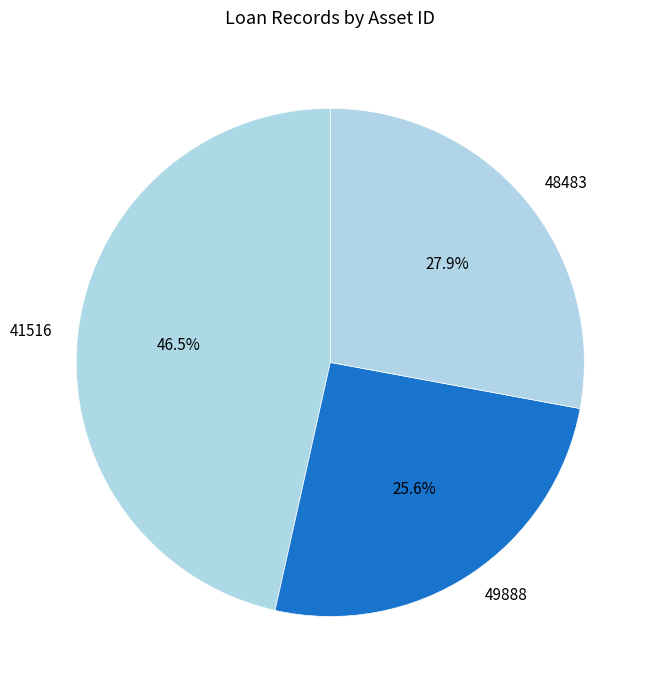

How many segments does this pie chart have?

3